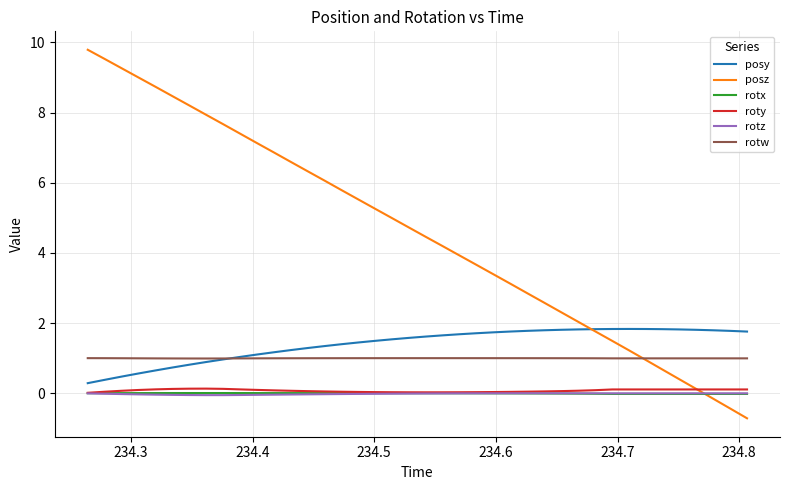

Which series has the largest total across all categories?

posz